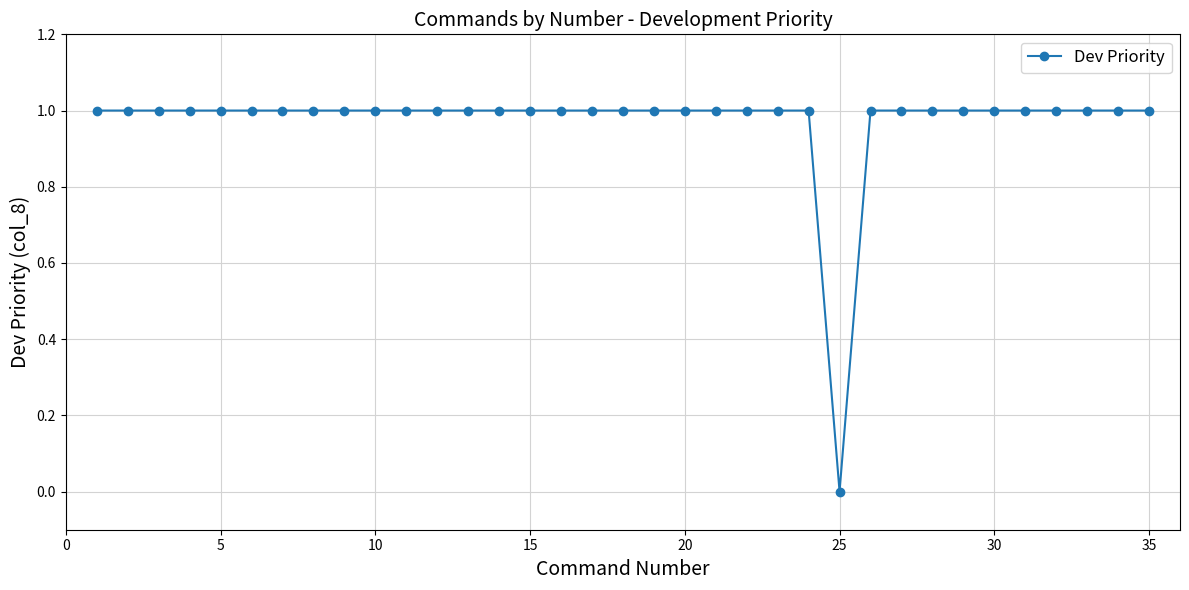

What is the value of the 28th point from the left?

1